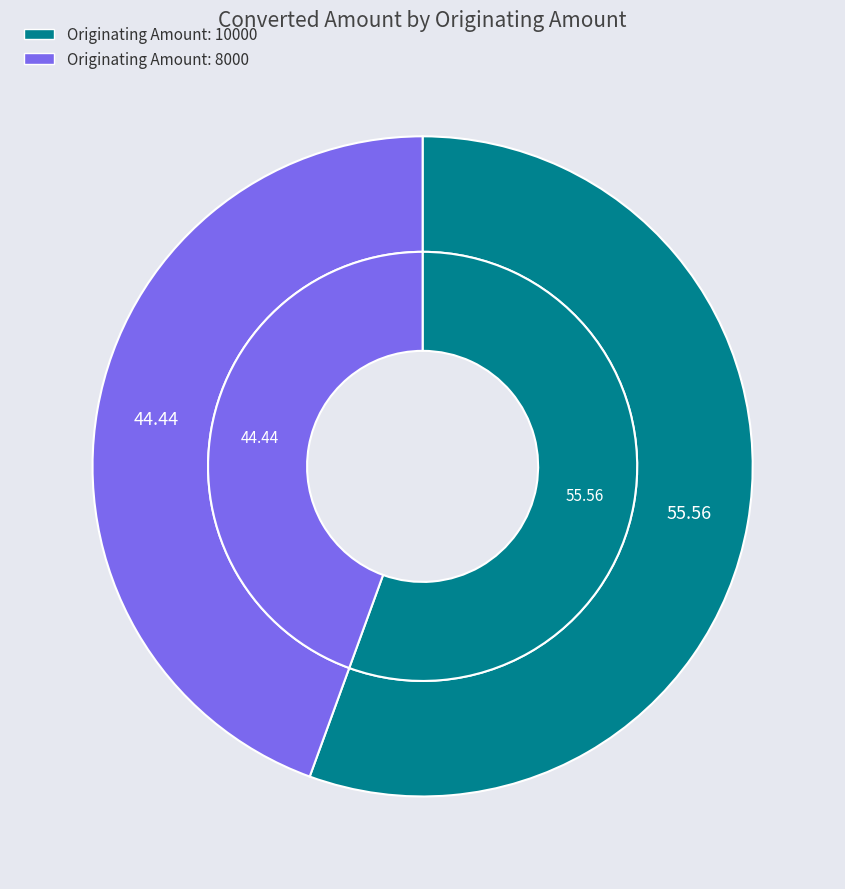

Is it true that 10000 is 56% of the pie?

True